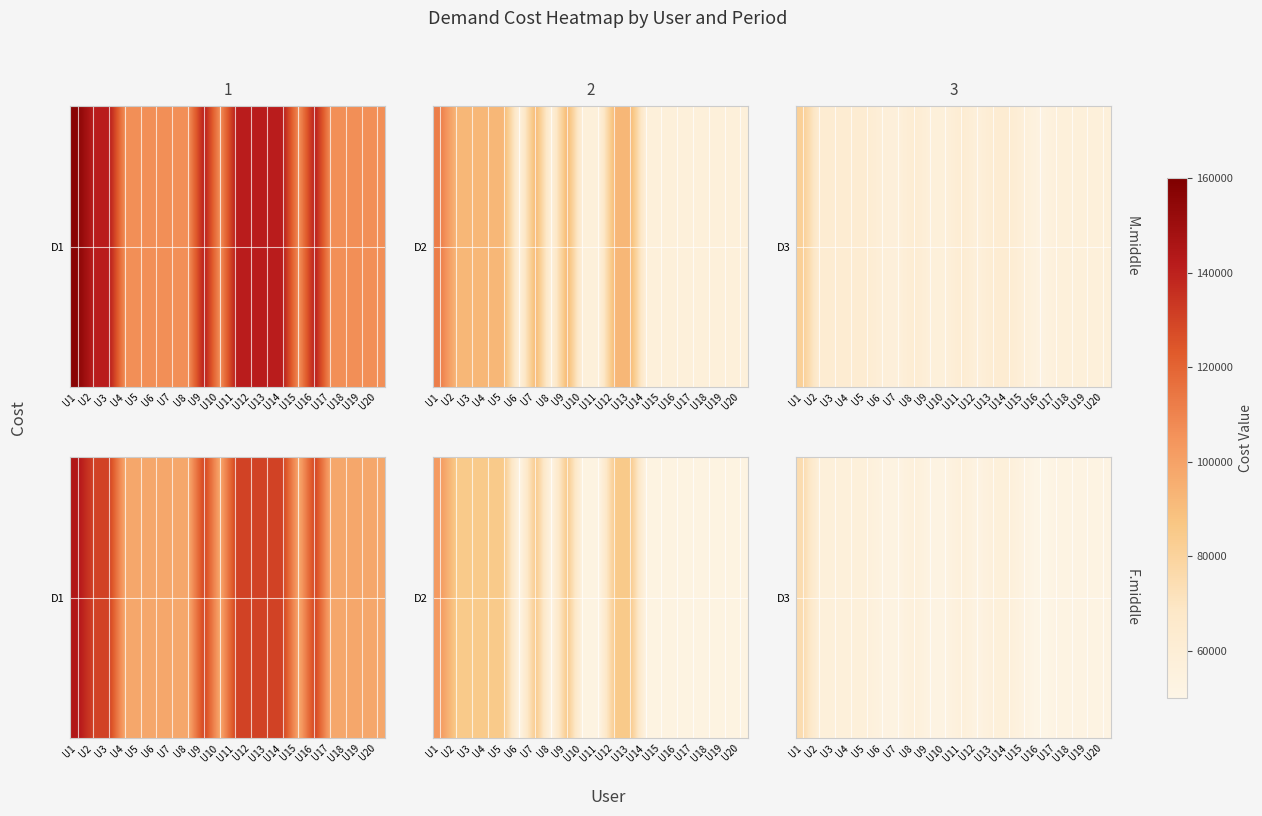

Reading left to right, extract all data points from this chart.

U1=74907	U2=57243	U3=57243	U4=57243	U5=57243	U6=53379	U7=52565	U8=57243	U9=52565	U10=52565	U11=57243	U12=52565	U13=57243	U14=57243	U15=52565	U16=48701	U17=52565	U18=52565	U19=52565	U20=52565